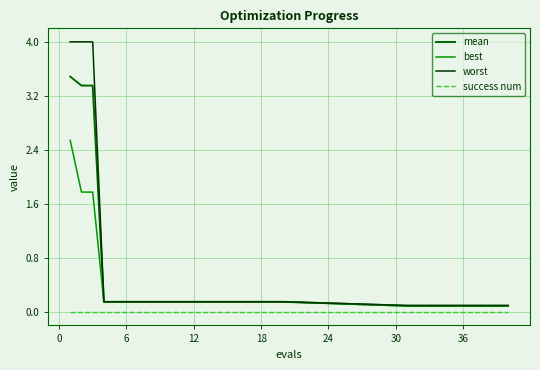

Which series has the widest spread of values?

worst